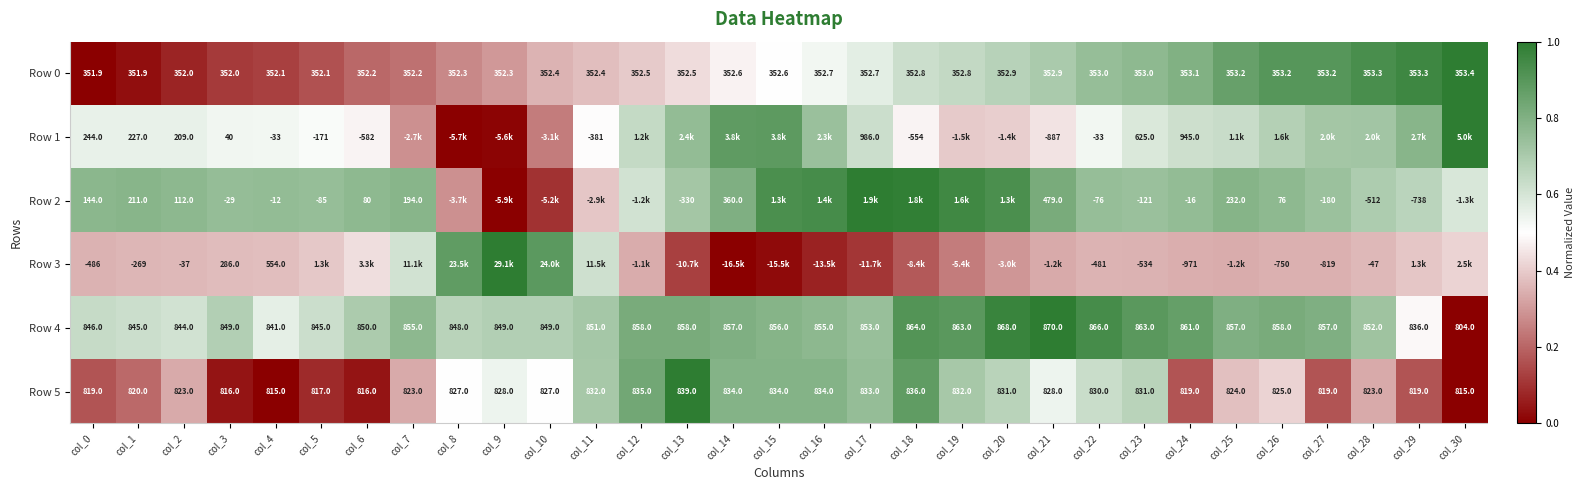

Is the value of Row 0 at col_16 greater than the value of Row 3 at col_4?

No